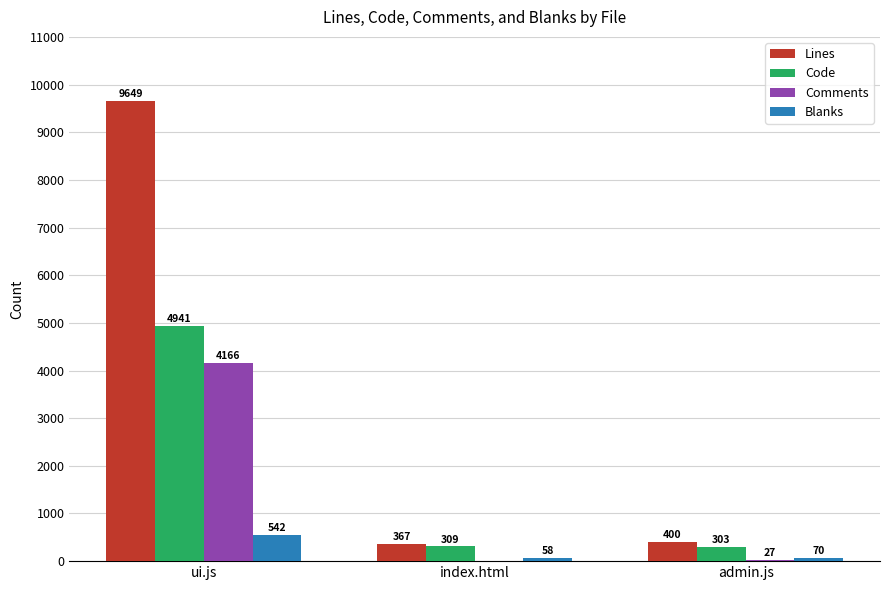

How many groups of bars are there?

3